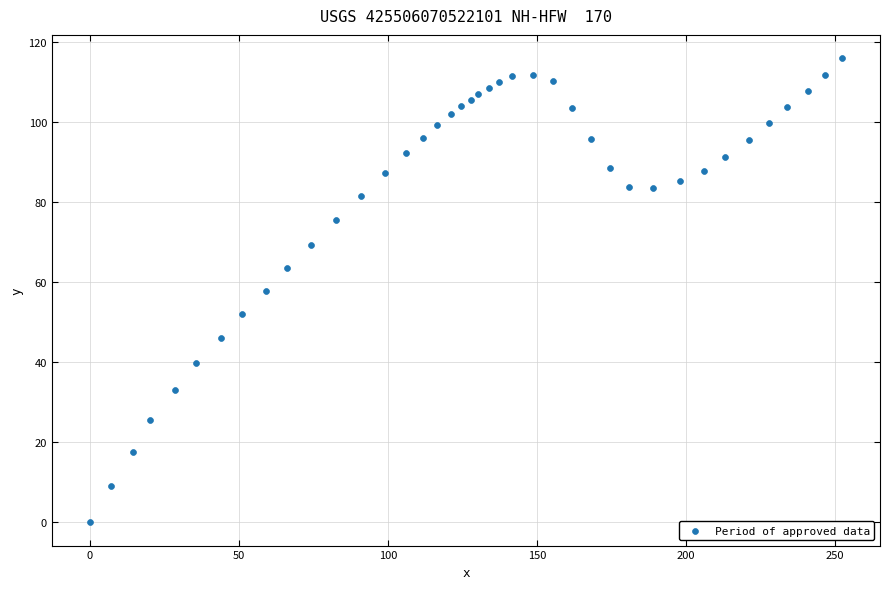

What is the range of X values (max minus min)?

252.4